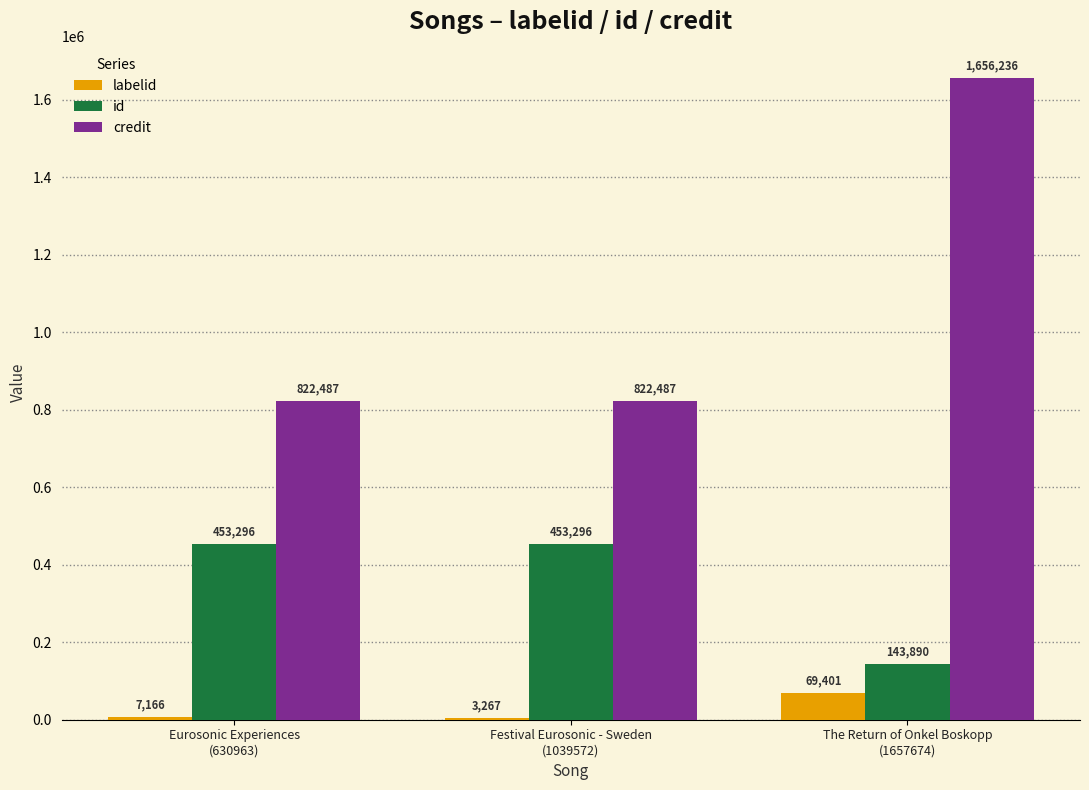

Which series has the largest total across all categories?

credit